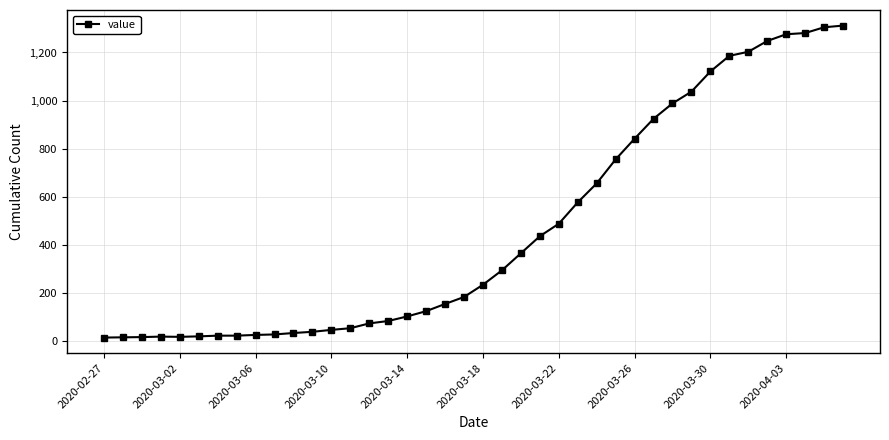

What is the difference between the maximum and minimum values?

1299